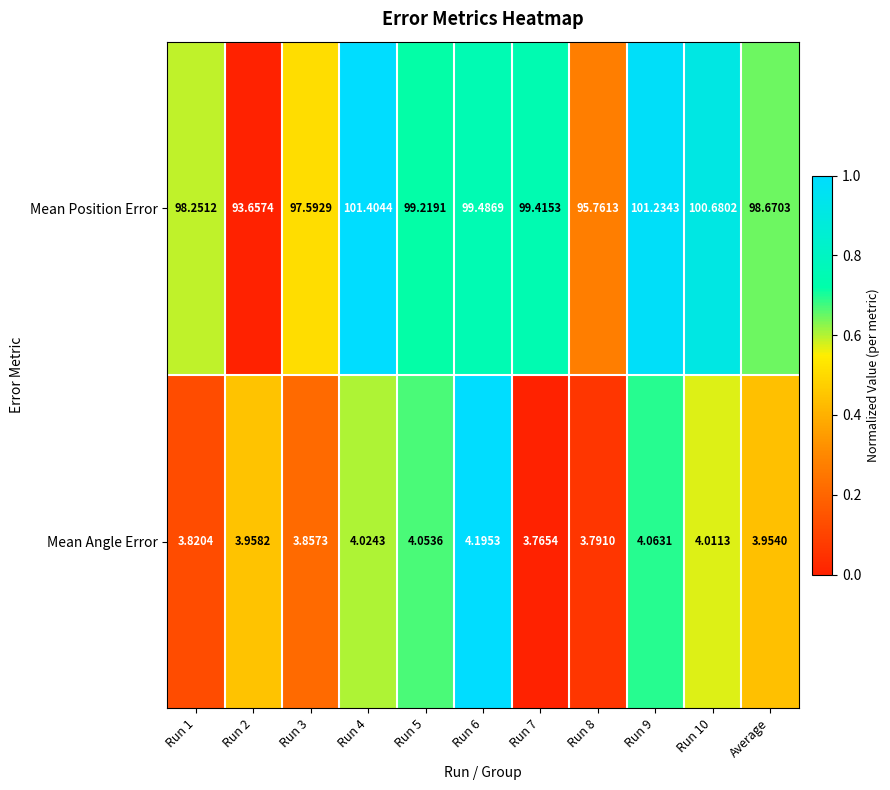

Rank the series by their average value, from highest to lowest.

Mean Position Error, Mean Angle Error